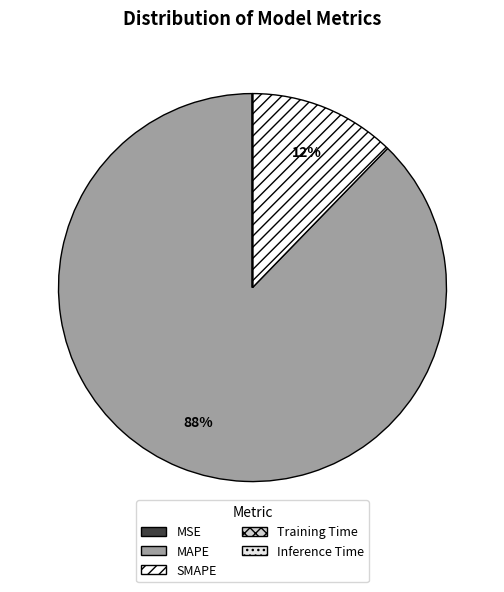

Does MAPE account for over 50% of the chart?

Yes